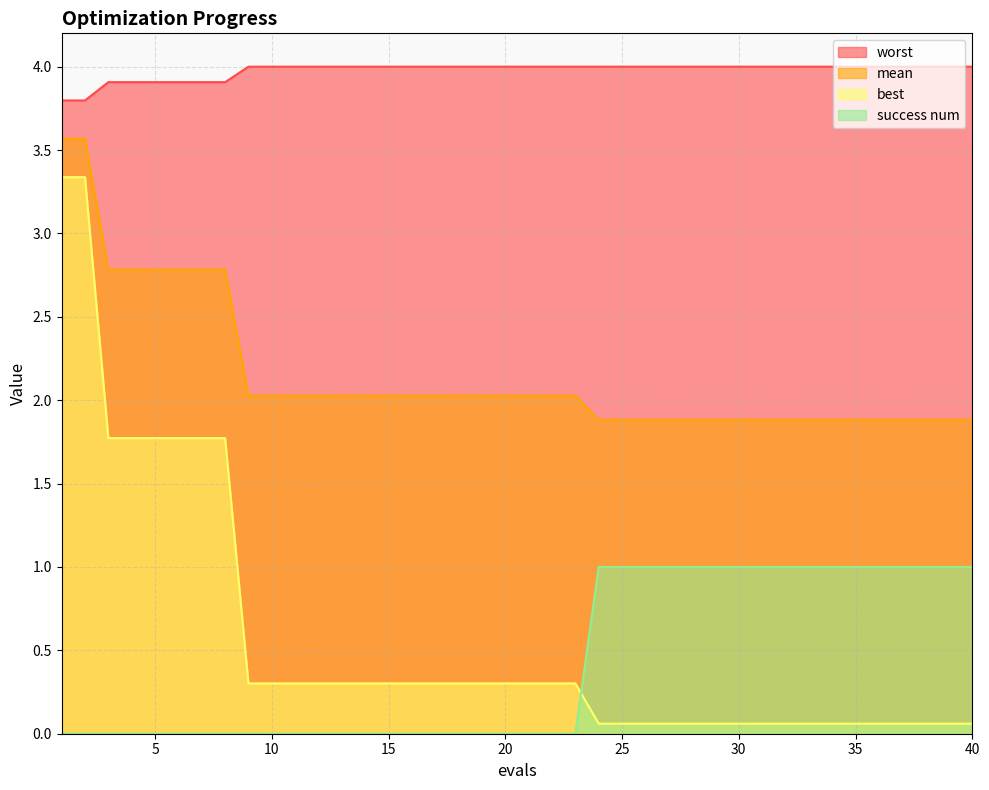

What is the sum of all best values?

22.9